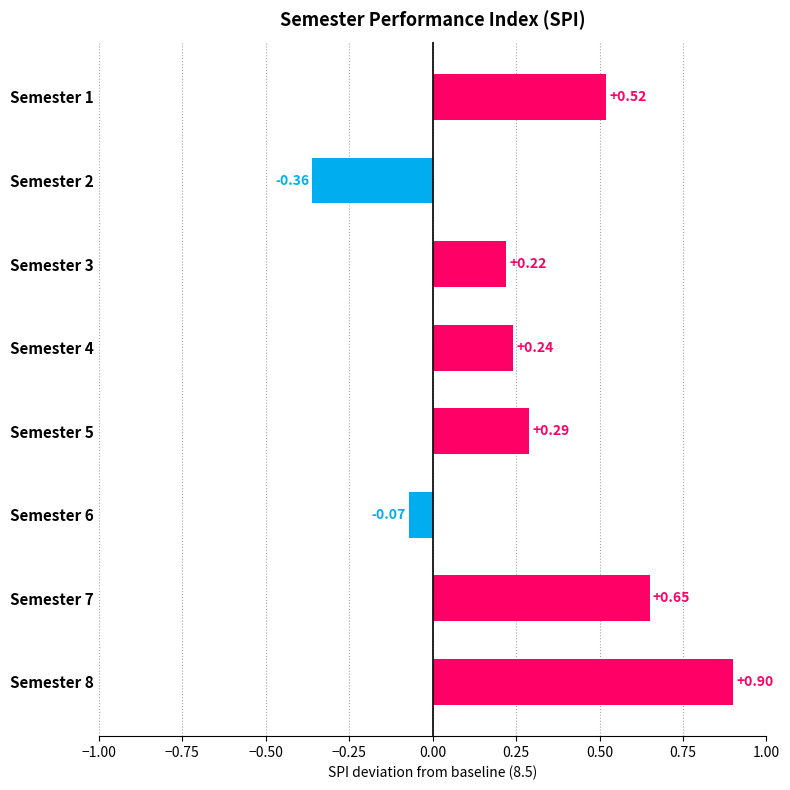

What is the difference between the maximum and second lowest values?

1.0